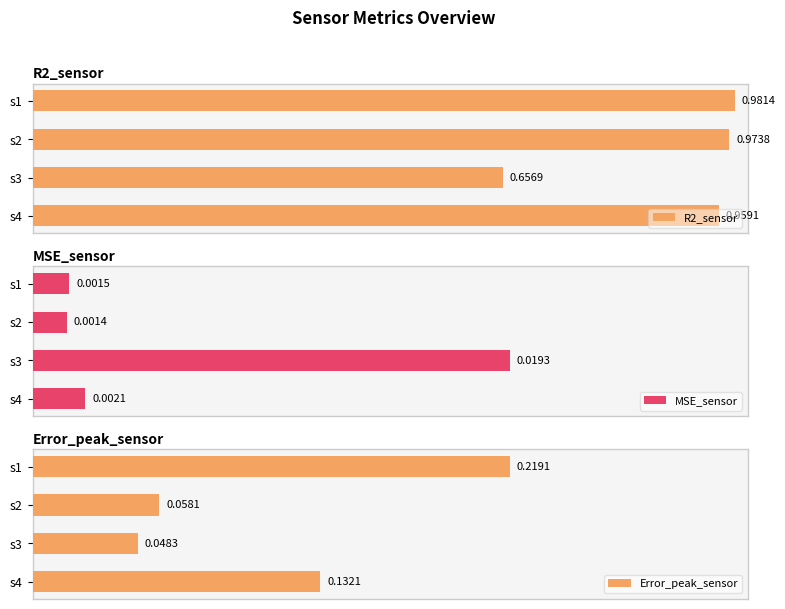

Reading left to right, what are all the values shown in this chart?

R2_sensor: 1.0	1.0	0.7	1.0
MSE_sensor: 0.0	0.0	0.0	0.0
Error_peak_sensor: 0.2	0.1	0.0	0.1